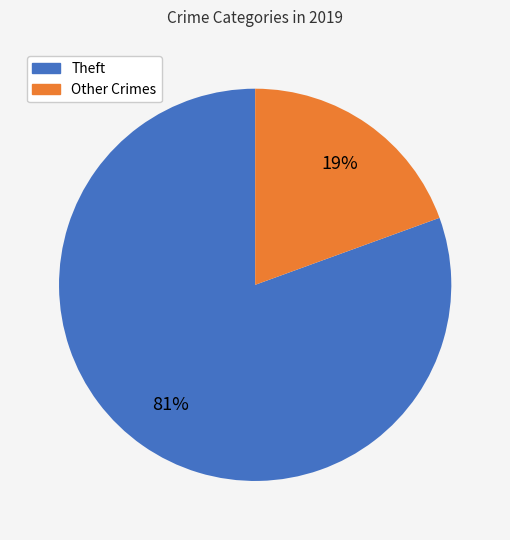

Is there a majority slice in this chart?

Yes